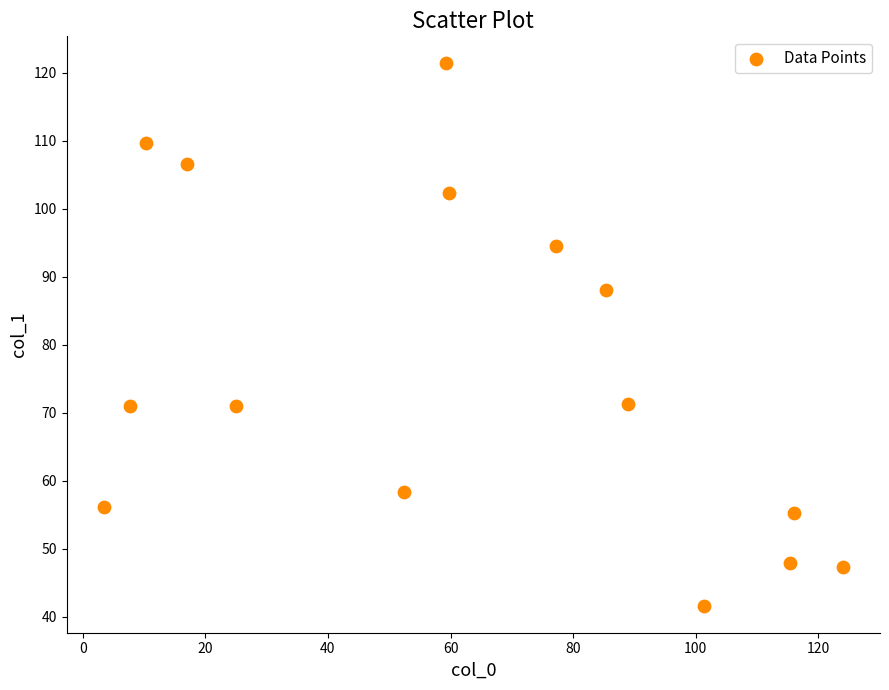

What Y value in the scatter plot is closest to 81?

88.0